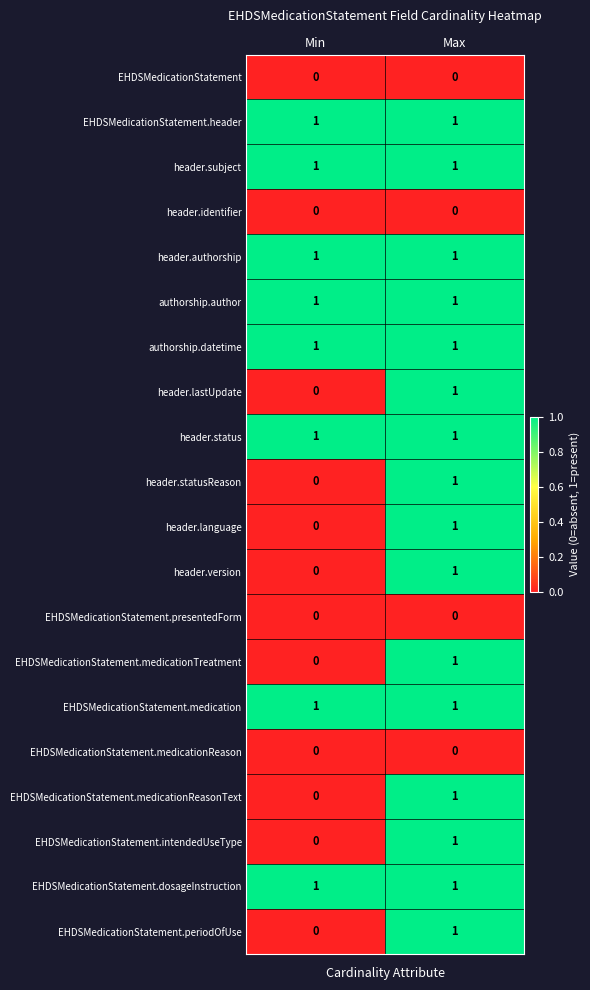

Rank the categories by EHDSMedicationStatement.periodOfUse value from highest to lowest.

Max, Min